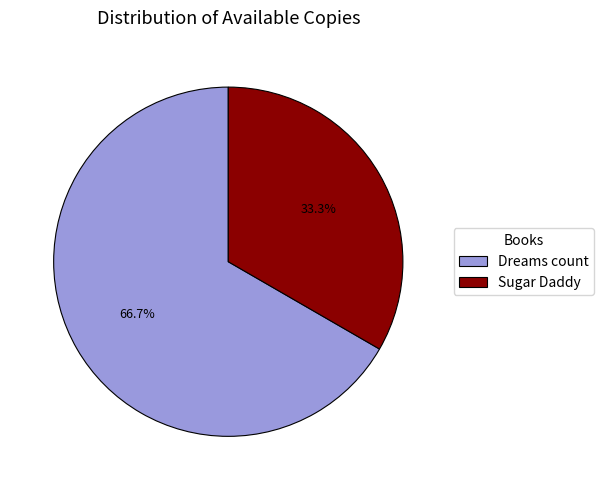

To the nearest percent, what portion does Dreams count represent?

67%